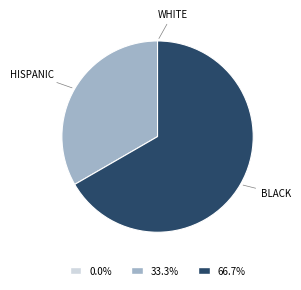

Is there any slice that represents more than half of the pie?

Yes